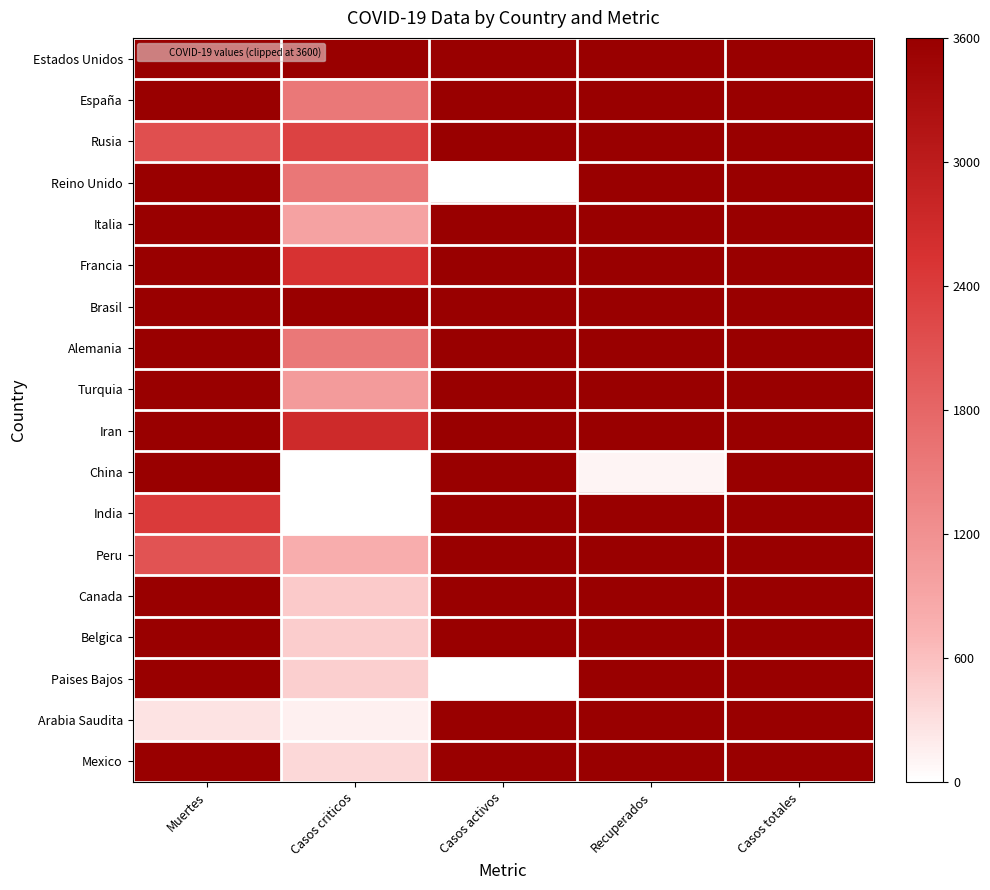

Count the number of data series in this chart.

18